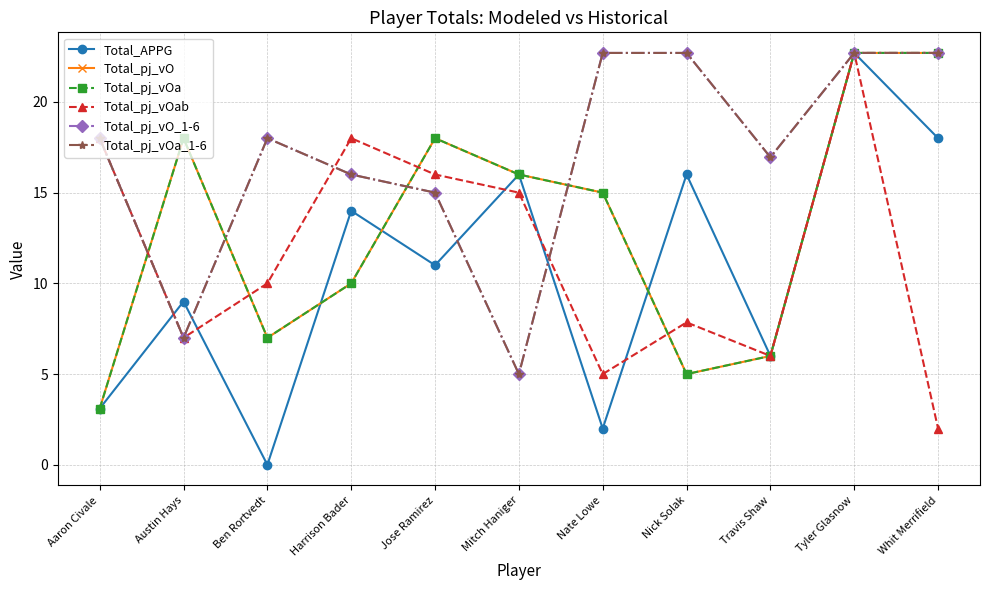

Is this an area chart (filled region under the line)?

No